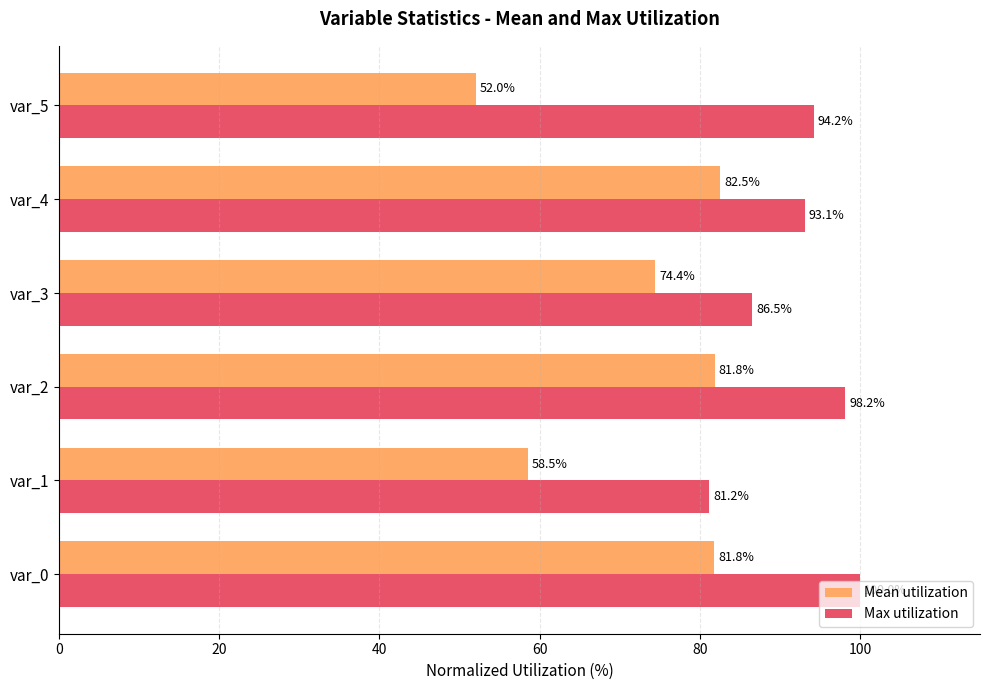

True or false: Max utilization has a value of 93.1 at var_4.

True